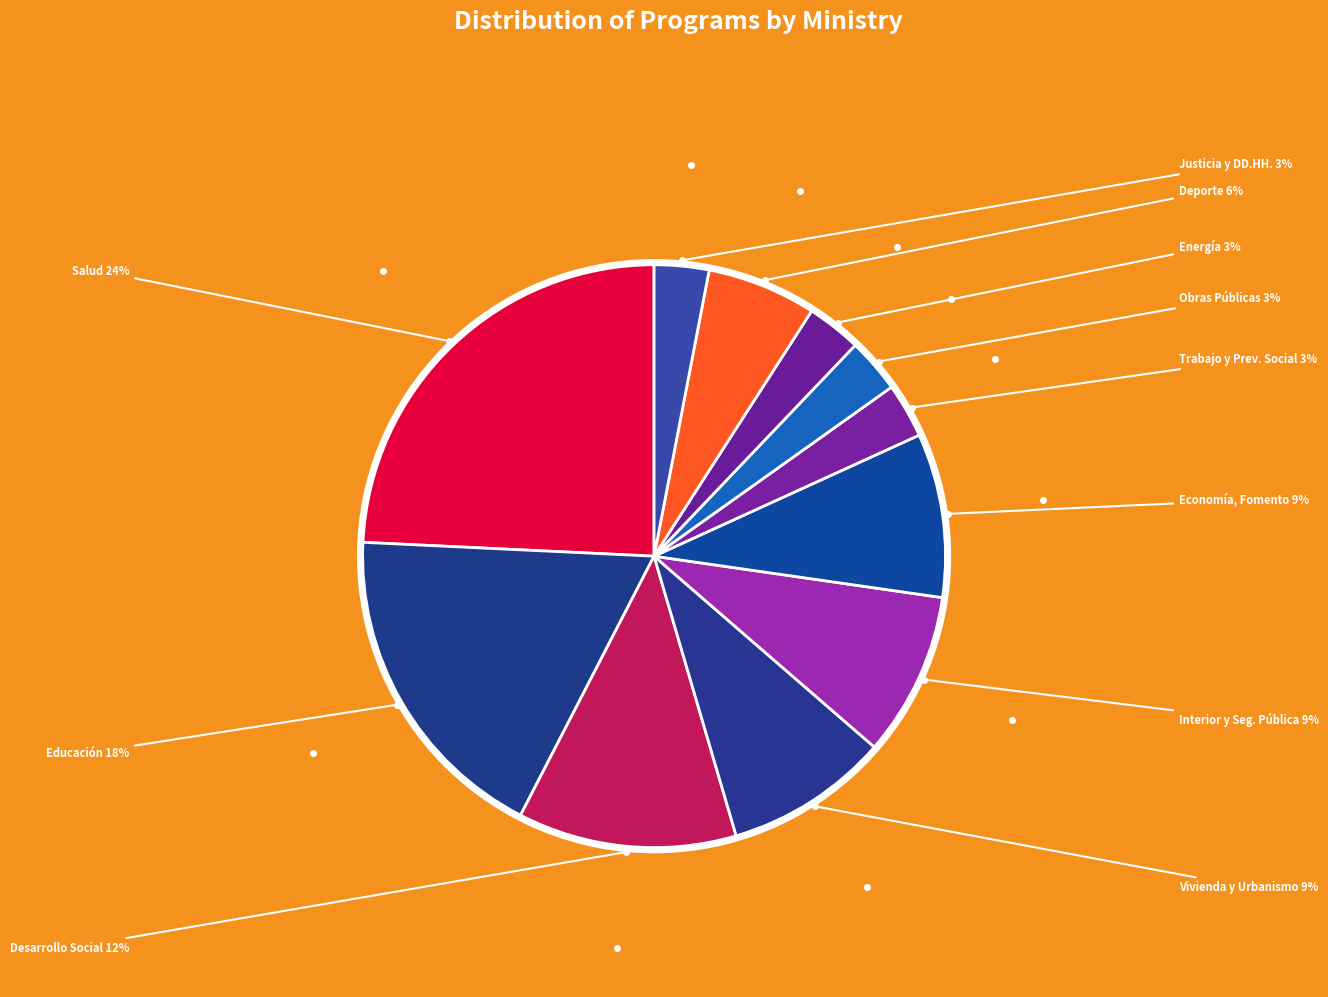

Is there any slice that represents more than half of the pie?

No